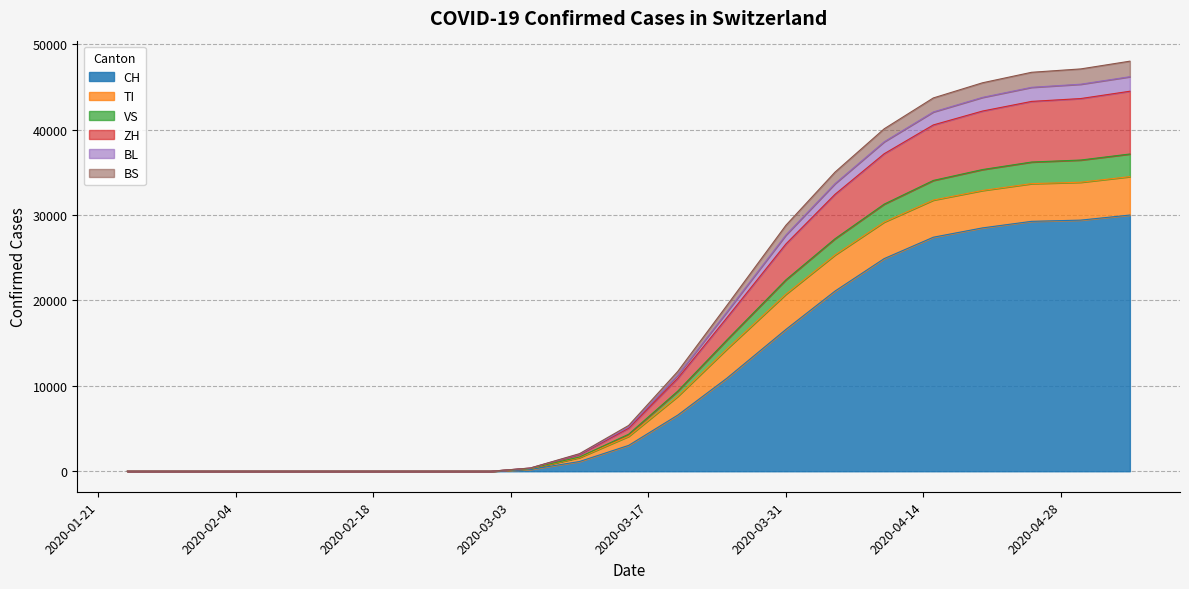

Which has a higher value, 2020-04-30 or 2020-03-20?

2020-04-30